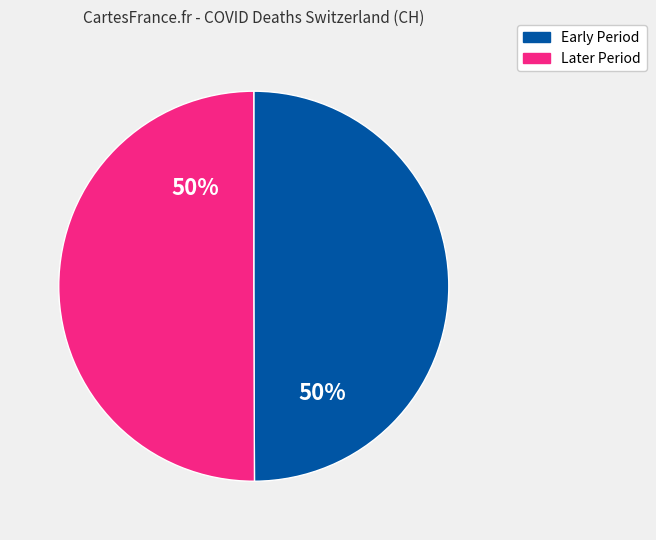

To the nearest percent, what is the average slice percentage?

50%